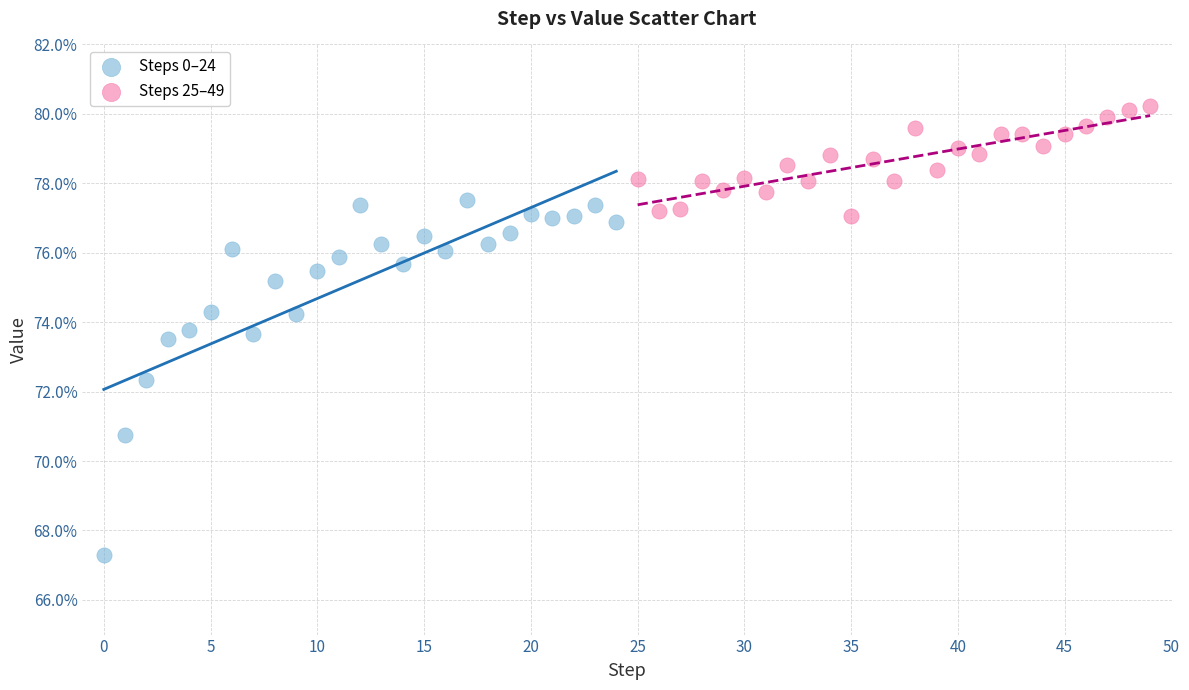

Which series reaches the minimum Y coordinate?

Steps 0–24